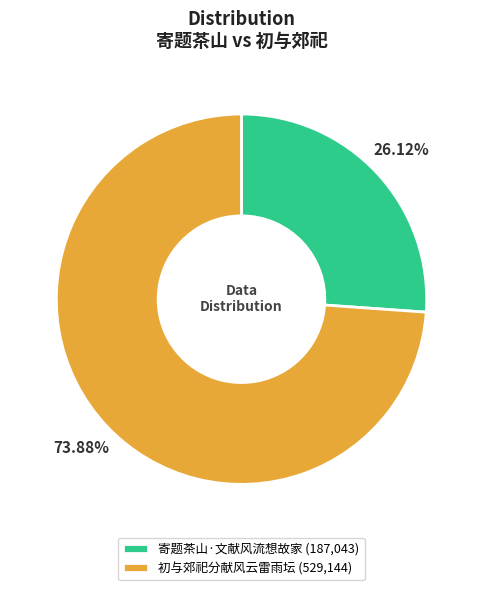

To the nearest percent, what is the difference between the 寄题茶山·文献风流想故家 and 初与郊祀分献风云雷雨坛 slice percentages?

48%